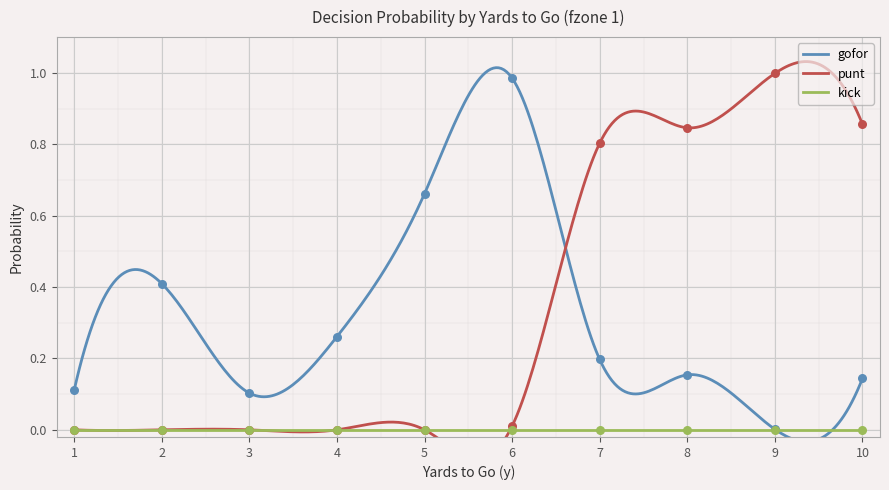

At which category is the sum across all series the highest?

7